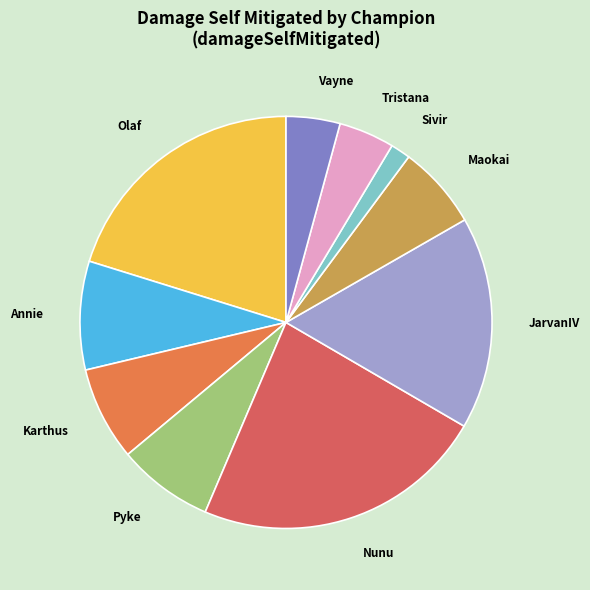

Which category has the smallest portion of the pie?

Sivir